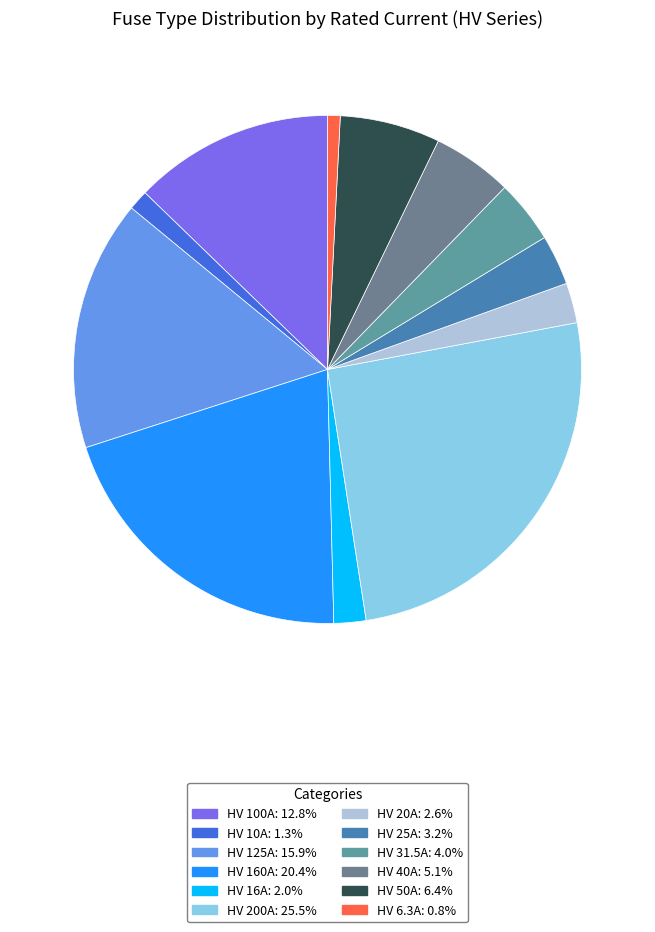

Between HV 10A and HV 200A, which is larger?

HV 200A